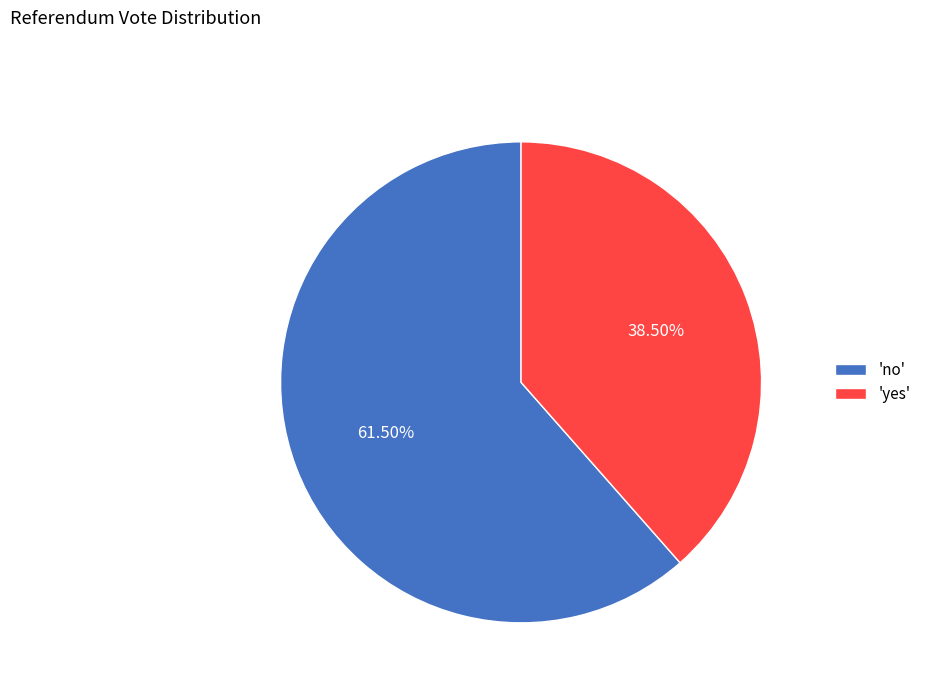

What is the smallest slice in the pie chart?

'yes'